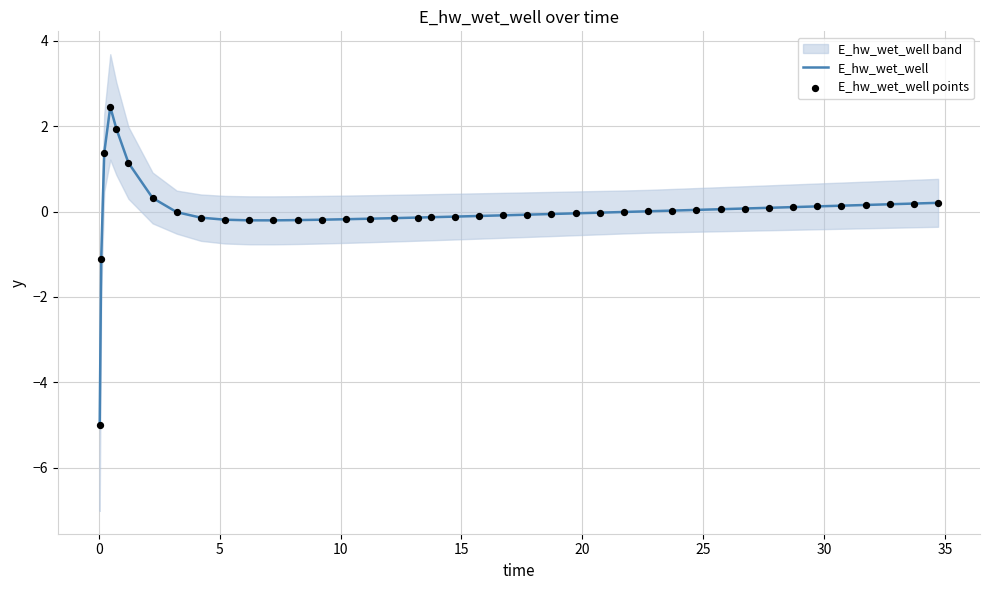

What is the minimum value for E_hw_wet_well?

-5.0